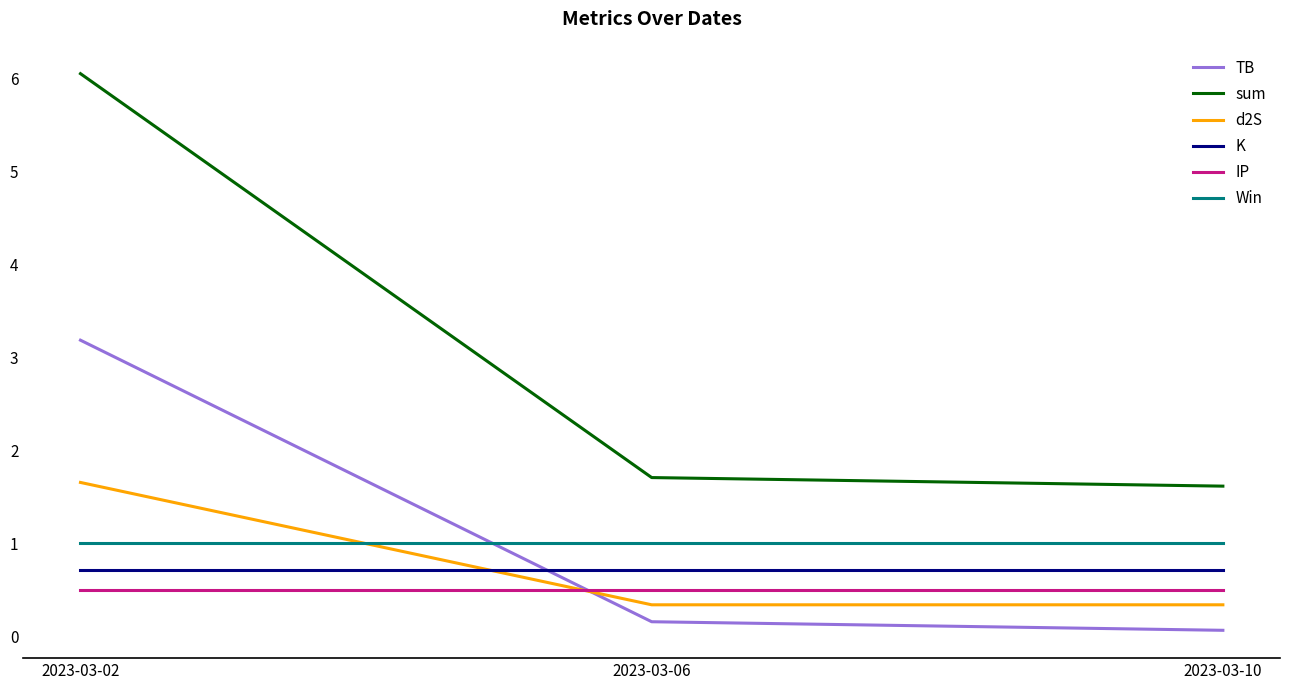

Which series has the largest total across all categories?

sum